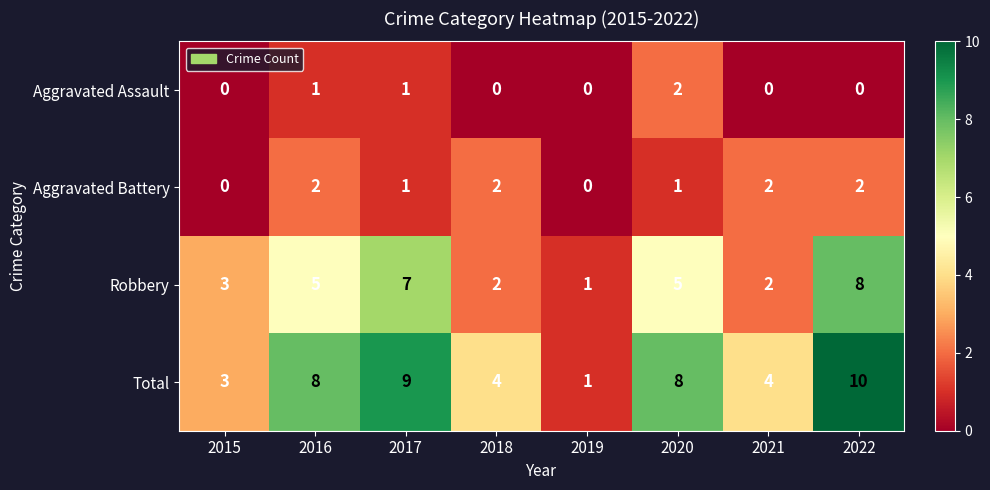

Which category has the highest value across all series?

2022